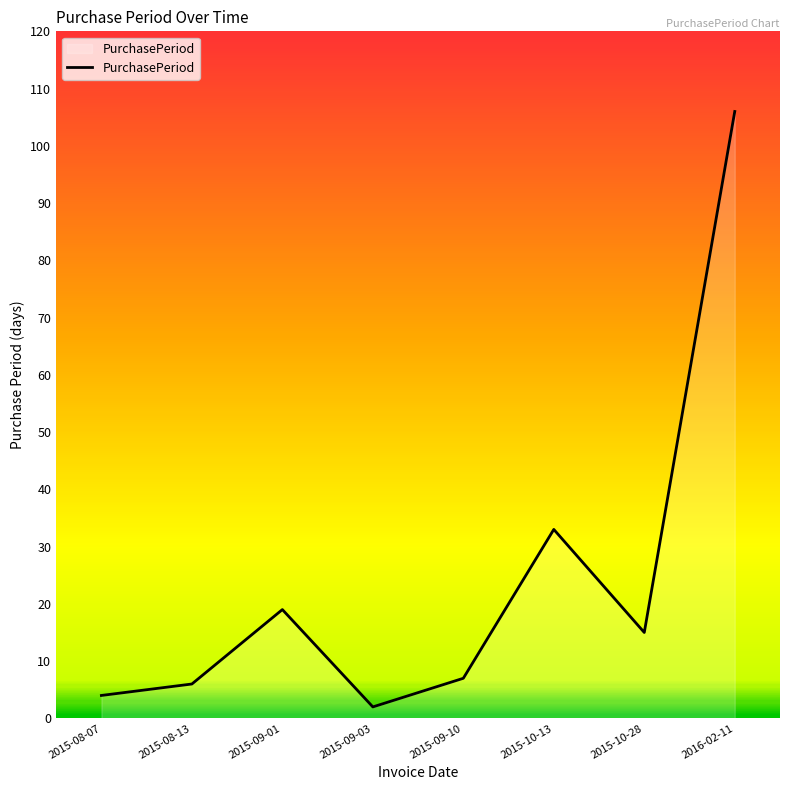

List the labels in order of value, smallest first.

2015-09-03, 2015-08-07, 2015-08-13, 2015-09-10, 2015-10-28, 2015-09-01, 2015-10-13, 2016-02-11